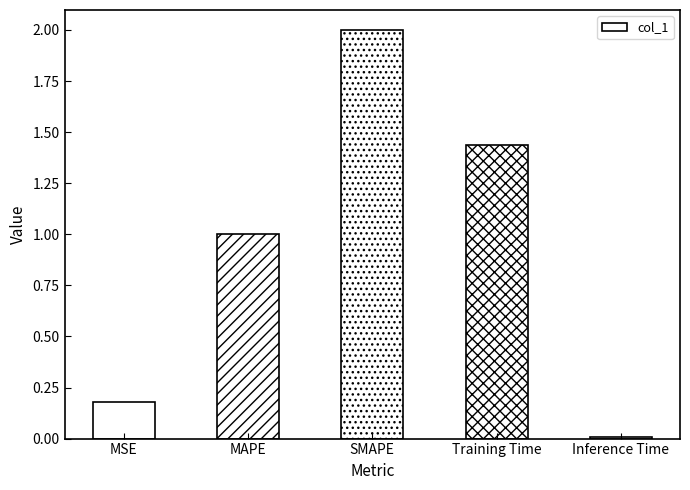

Is it true that the value at MSE is 0.3?

False